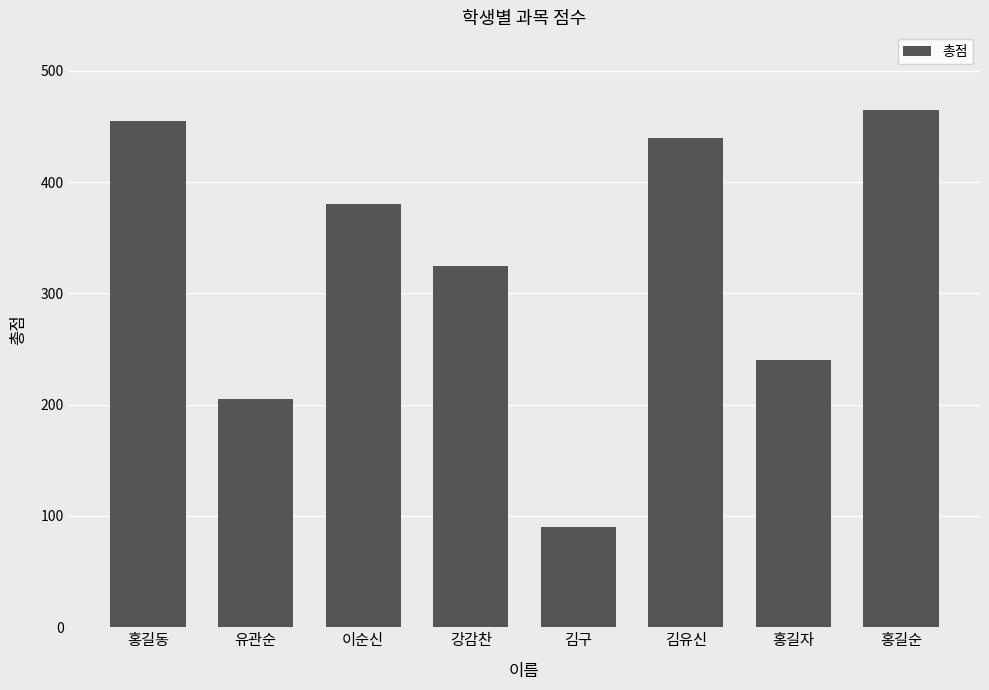

What is the label of the 4th bar from the right?

김구